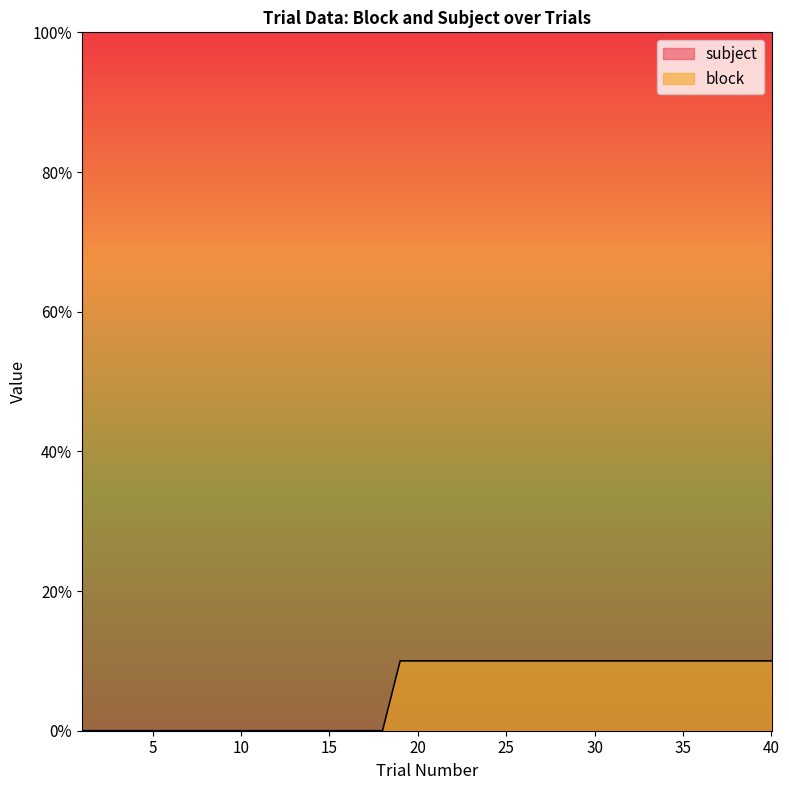

True or false: the data shows 10 at 34.

True